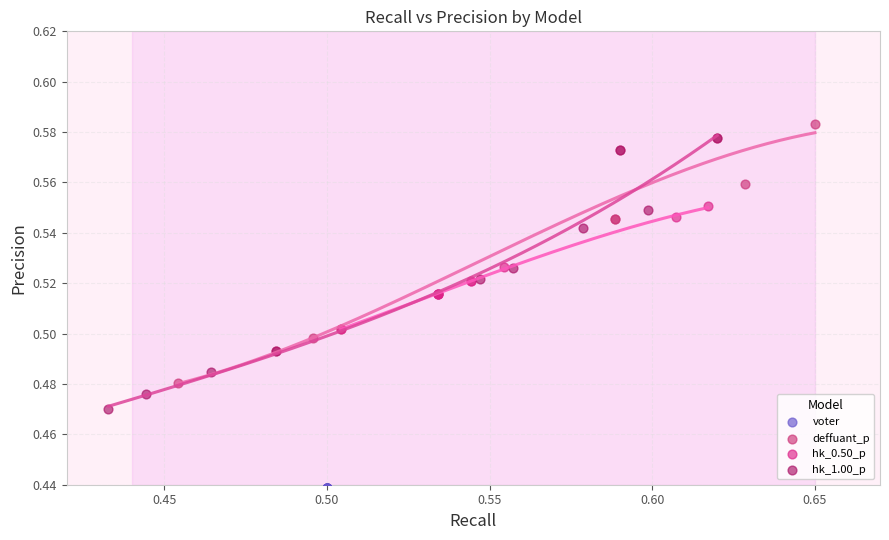

What are all the series names shown in the legend?

voter, deffuant_p, hk_0.50_p, hk_1.00_p